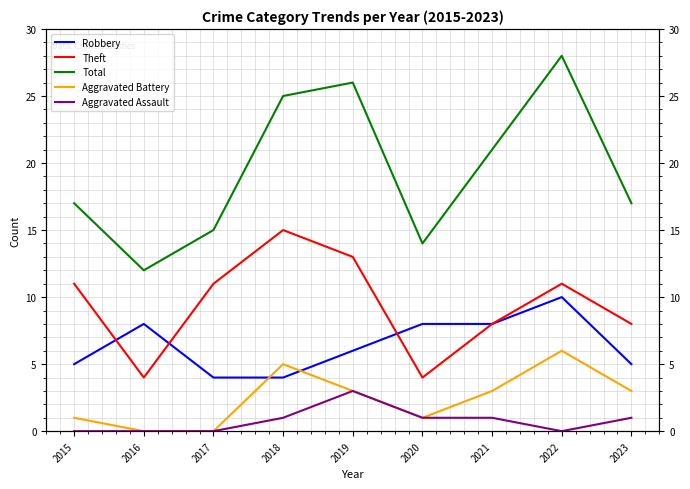

What is the total value across all series at 2015?

34